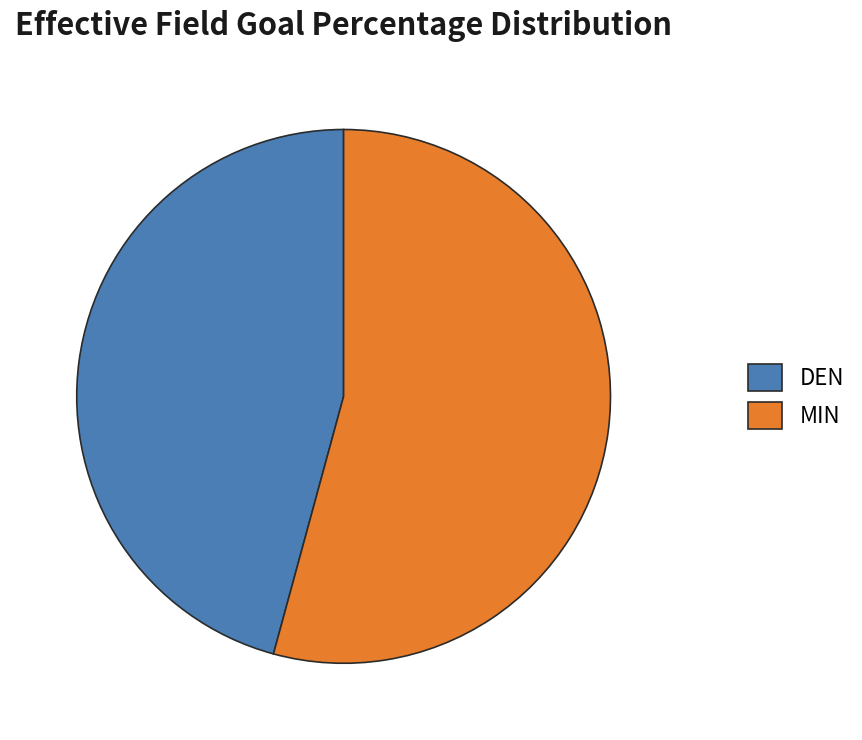

Which category has the biggest portion of the pie?

MIN